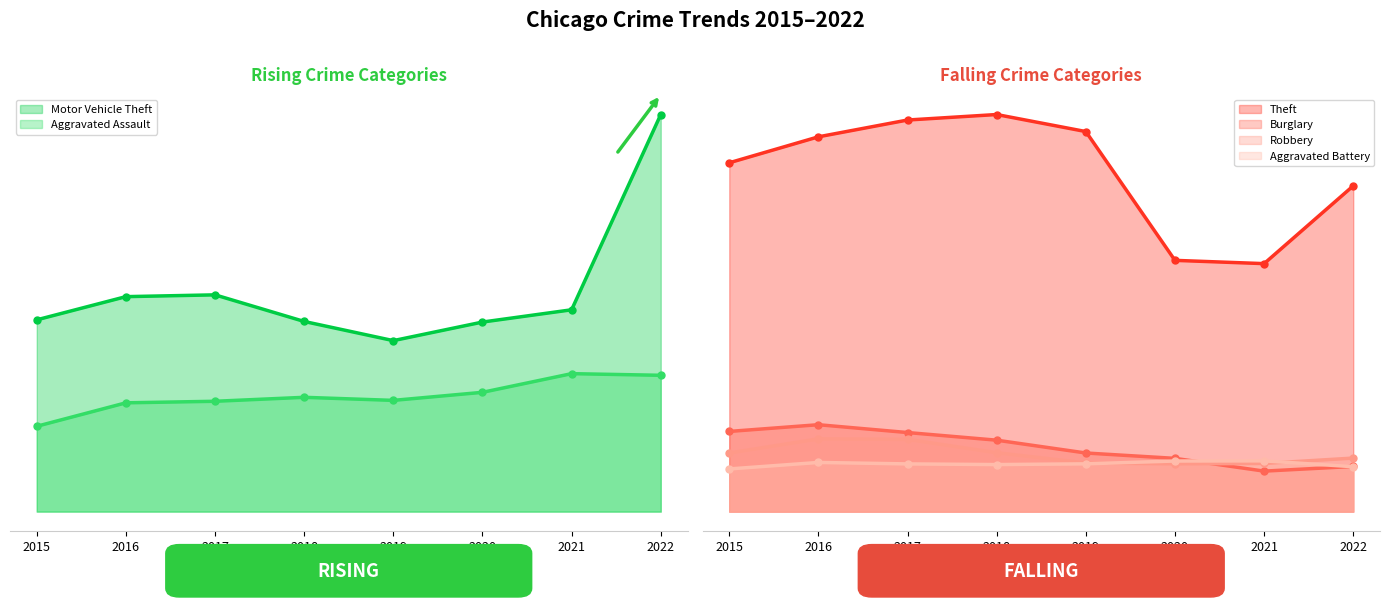

What is the difference between the highest and lowest values at 2022?

46403